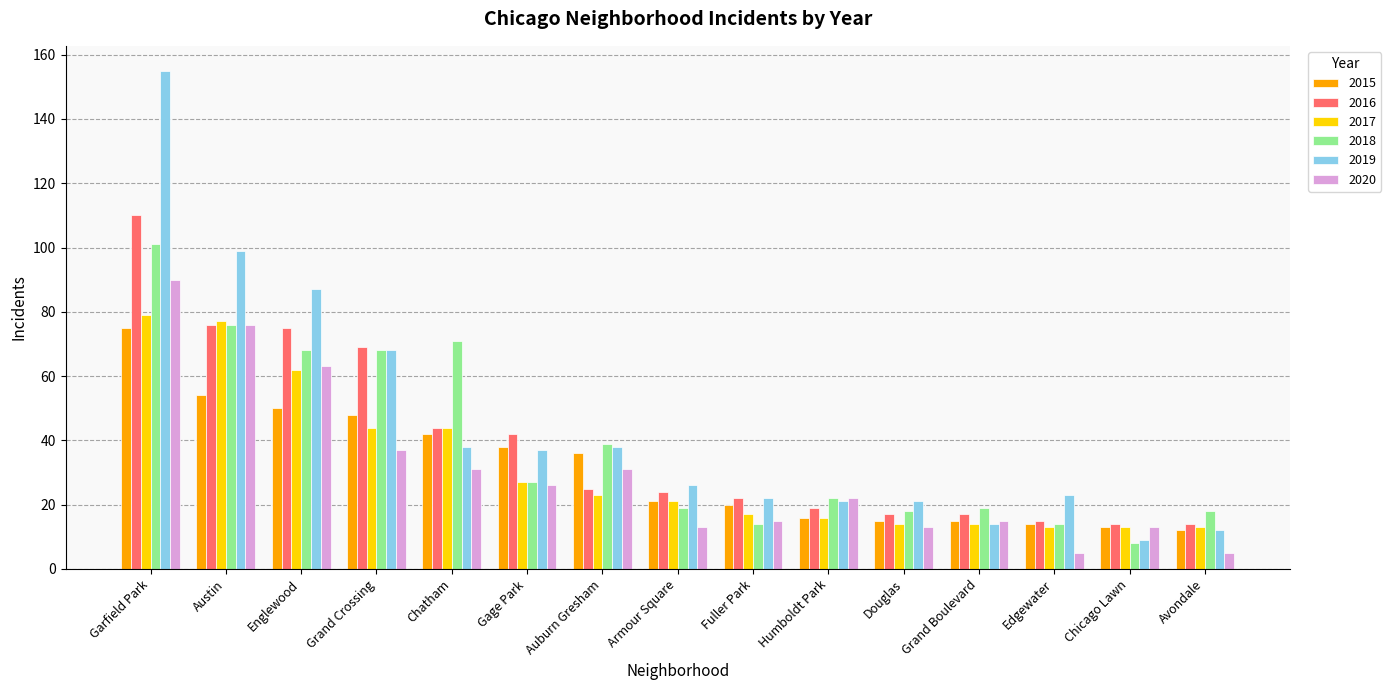

Are the bars horizontal?

No